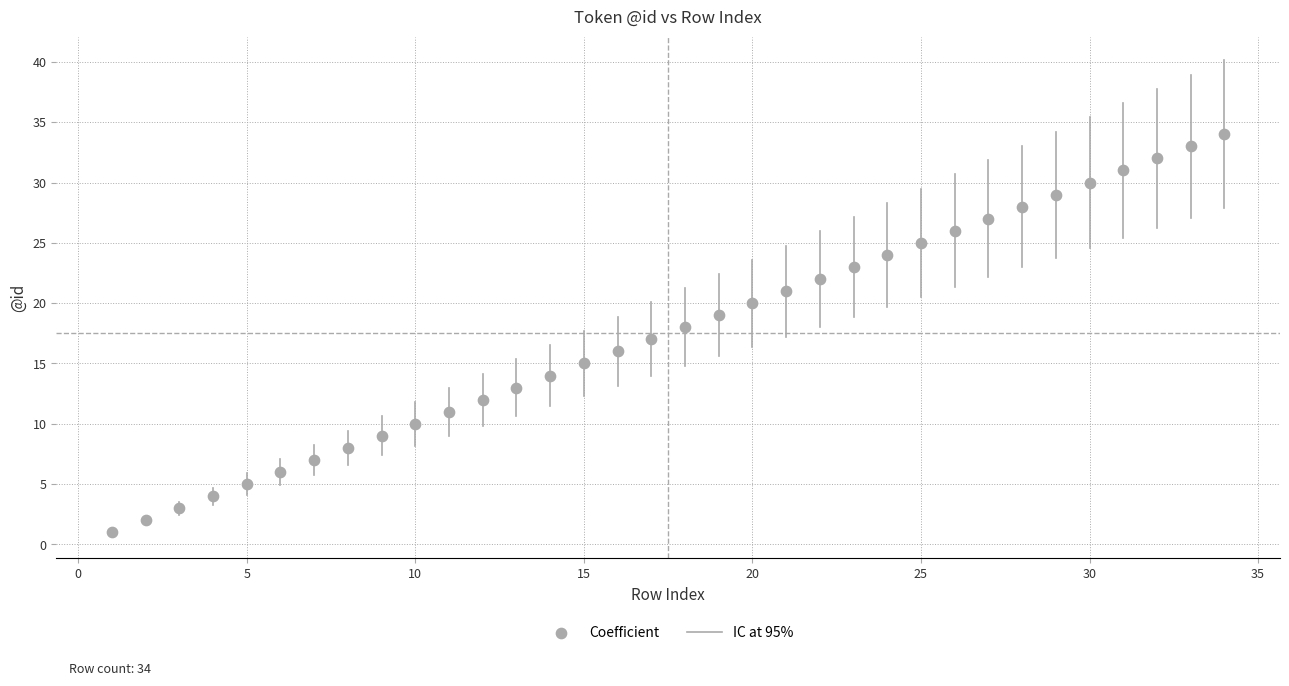

What is the range of Y values (max minus min)?

33